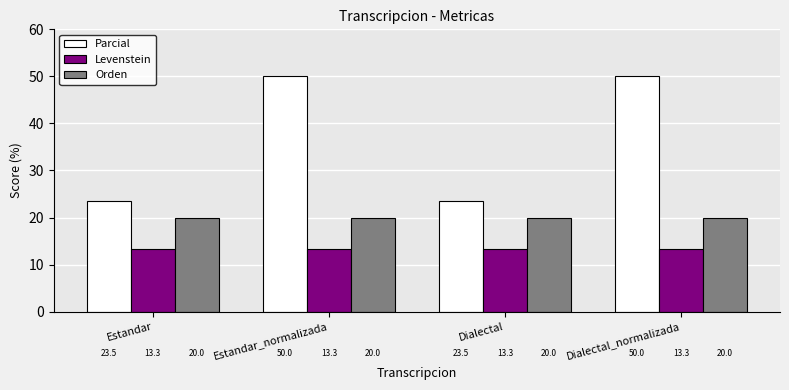

The value of Parcial at Dialectal_normalizada is 50.0. True or false?

True